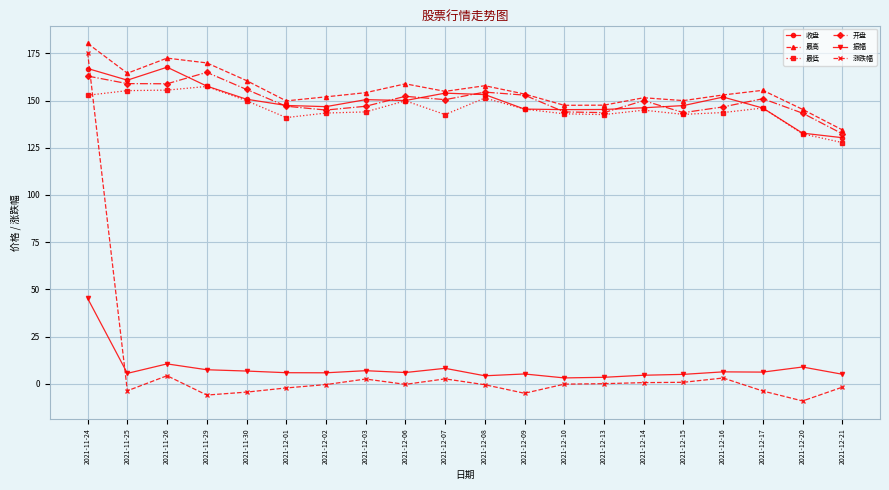

True or false: 振幅 and 收盘 cross at least once.

False